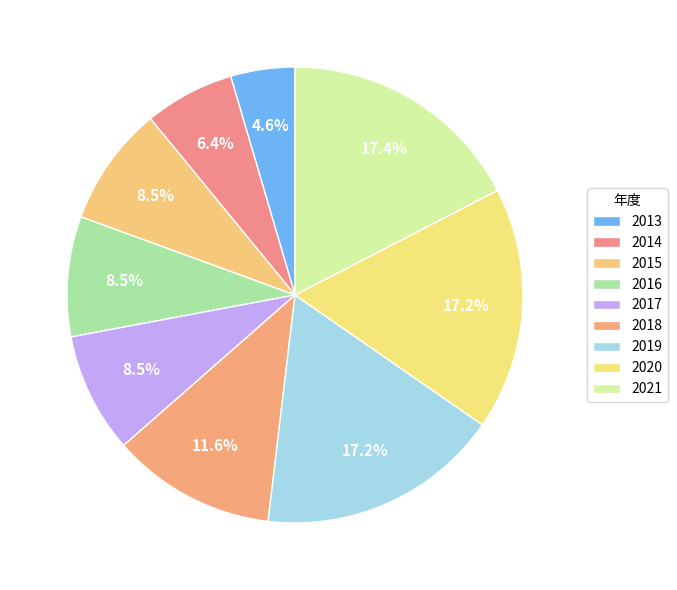

Which category has the biggest portion of the pie?

2021